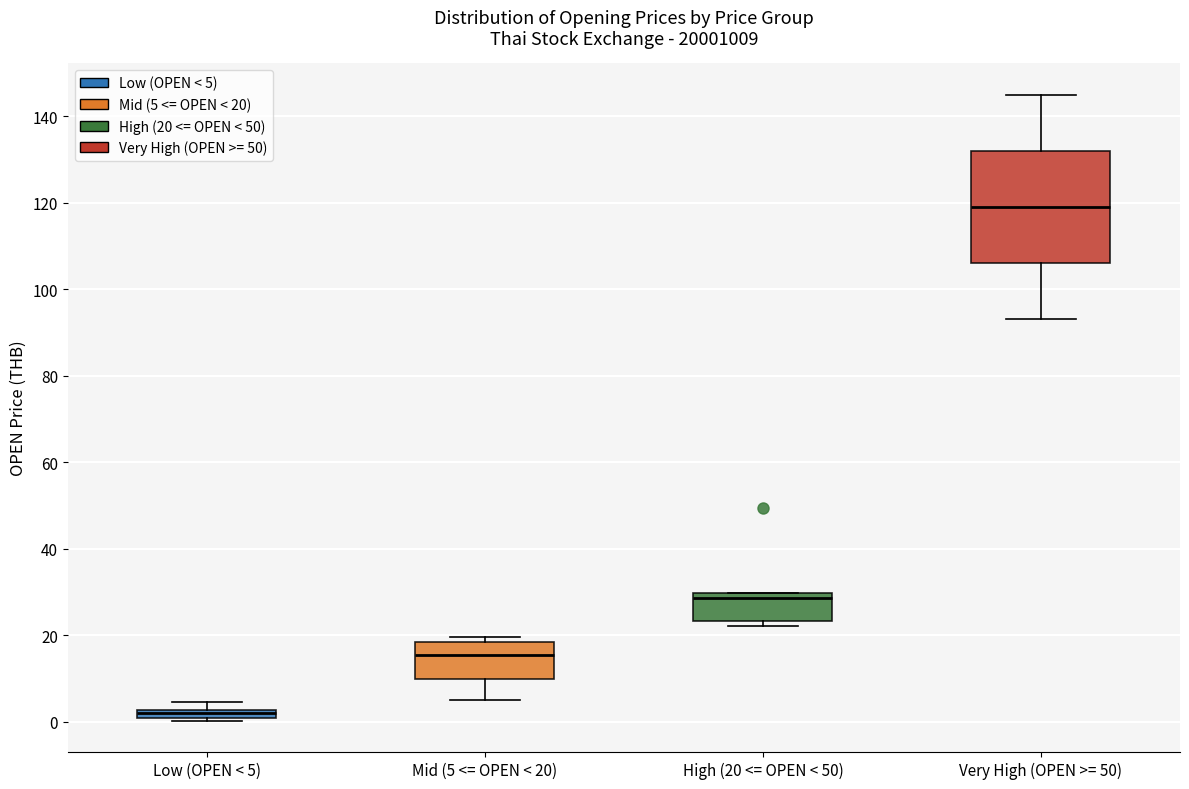

Comparing the boxes themselves (not the whiskers), which one is the tallest?

Very High (OPEN >= 50)